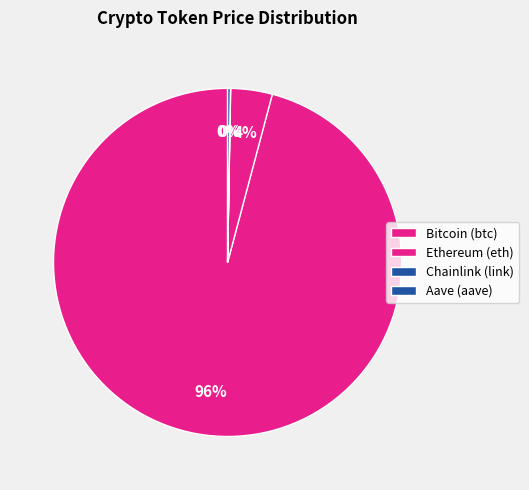

What is the change in value from Bitcoin to Ethereum?

-111290.3